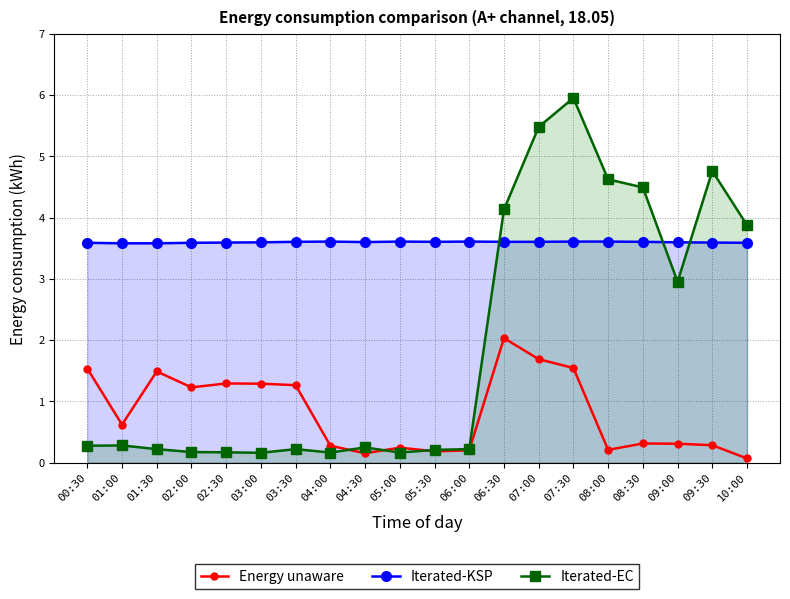

The Iterated-KSP series shows 2.5 at 06:00. True or false?

False